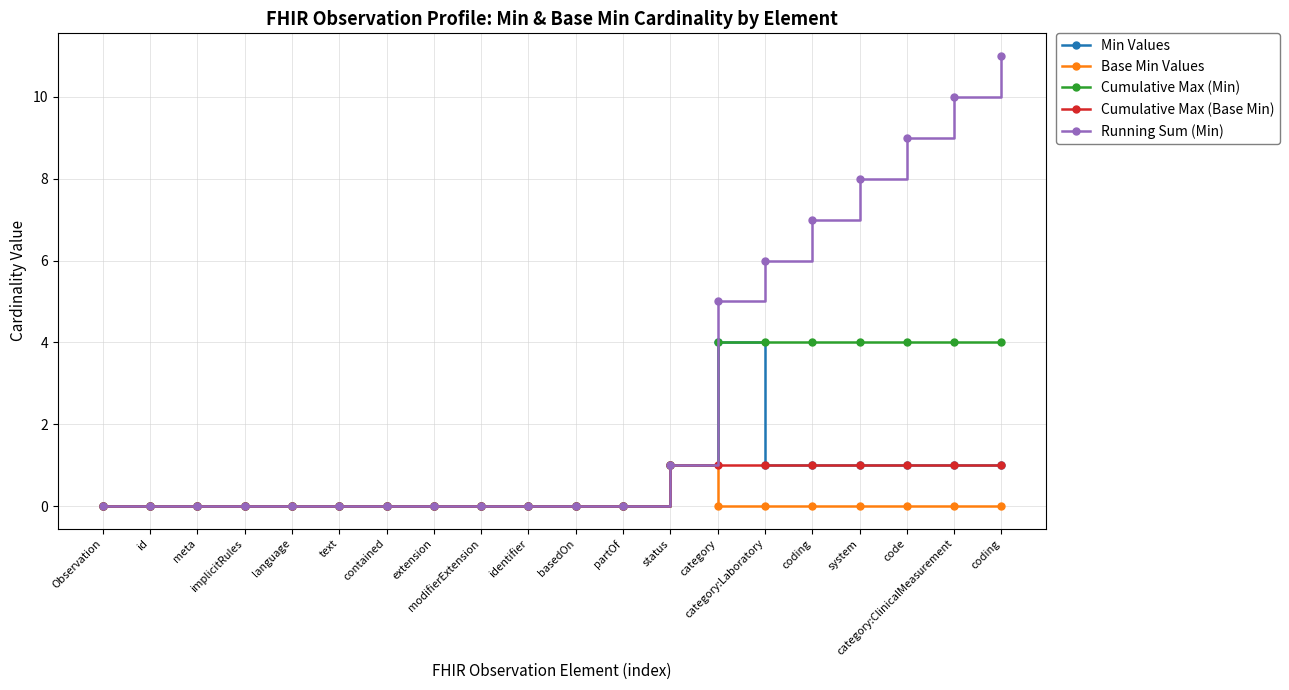

Reading right to left, list all the values displayed in this chart.

Min Values: coding=1	category:ClinicalMeasurement=1	code=1	system=1	coding=1	category:Laboratory=1	category=4	status=1	partOf=0	basedOn=0	identifier=0	modifierExtension=0	extension=0	contained=0	text=0	language=0	implicitRules=0	meta=0	id=0	Observation=0
Base Min Values: coding=0	category:ClinicalMeasurement=0	code=0	system=0	coding=0	category:Laboratory=0	category=0	status=1	partOf=0	basedOn=0	identifier=0	modifierExtension=0	extension=0	contained=0	text=0	language=0	implicitRules=0	meta=0	id=0	Observation=0
Cumulative Max (Min): coding=4	category:ClinicalMeasurement=4	code=4	system=4	coding=4	category:Laboratory=4	category=4	status=1	partOf=0	basedOn=0	identifier=0	modifierExtension=0	extension=0	contained=0	text=0	language=0	implicitRules=0	meta=0	id=0	Observation=0
Cumulative Max (Base Min): coding=1	category:ClinicalMeasurement=1	code=1	system=1	coding=1	category:Laboratory=1	category=1	status=1	partOf=0	basedOn=0	identifier=0	modifierExtension=0	extension=0	contained=0	text=0	language=0	implicitRules=0	meta=0	id=0	Observation=0
Running Sum (Min): coding=11	category:ClinicalMeasurement=10	code=9	system=8	coding=7	category:Laboratory=6	category=5	status=1	partOf=0	basedOn=0	identifier=0	modifierExtension=0	extension=0	contained=0	text=0	language=0	implicitRules=0	meta=0	id=0	Observation=0